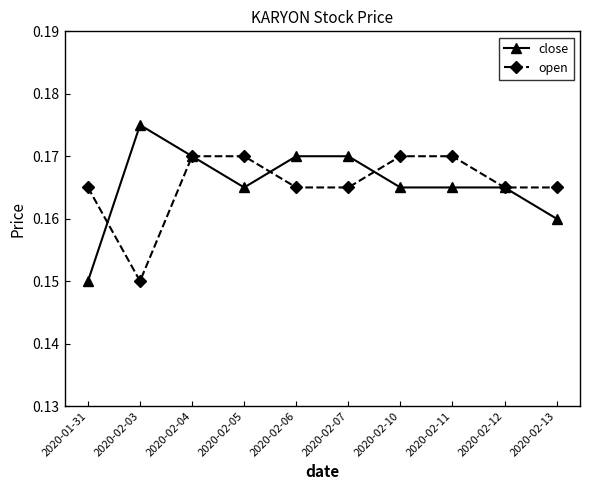

Which series has the widest spread of values?

close